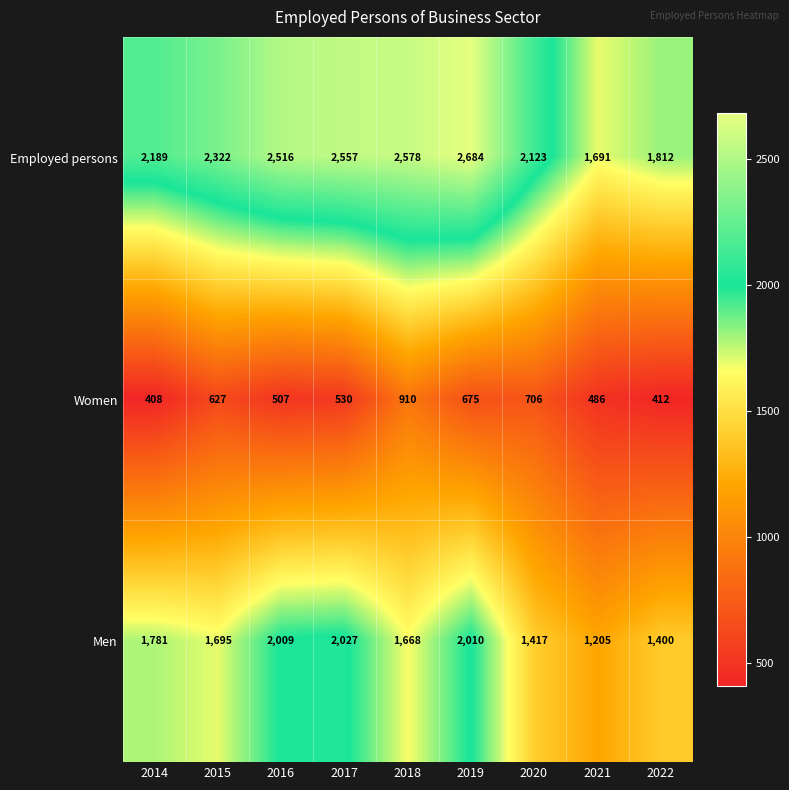

At how many categories does at least one series exceed 2169?

6